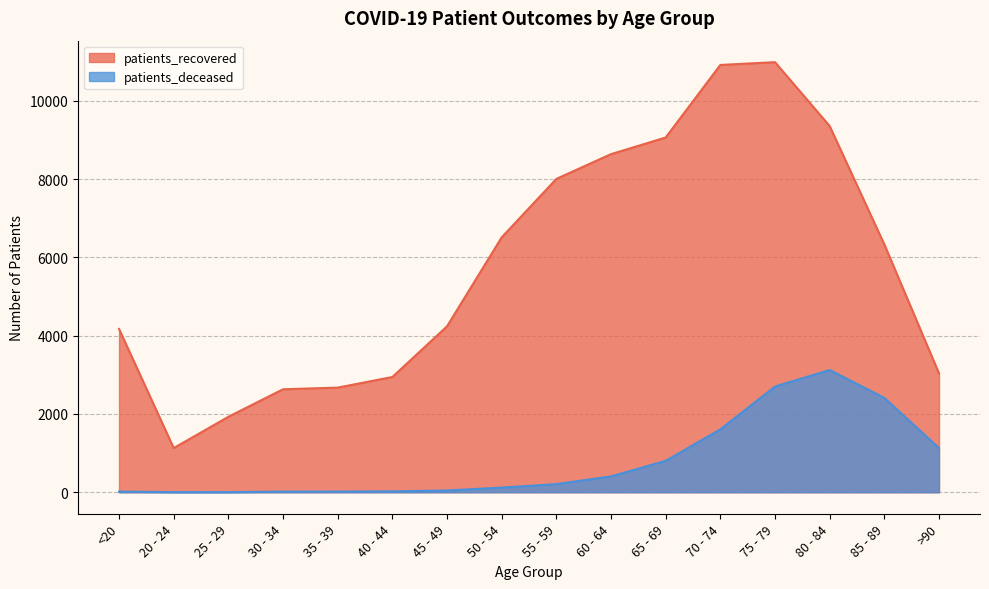

What is the difference between the maximum and minimum values in the patients_recovered series?

9862